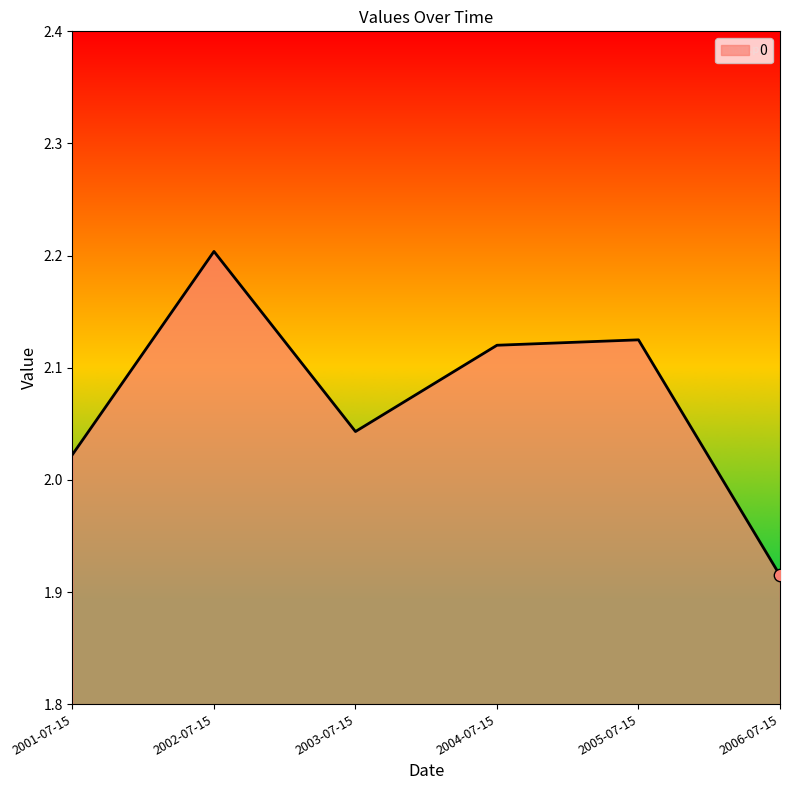

What is the change in value from 2002-07-15 to 2005-07-15?

-0.1